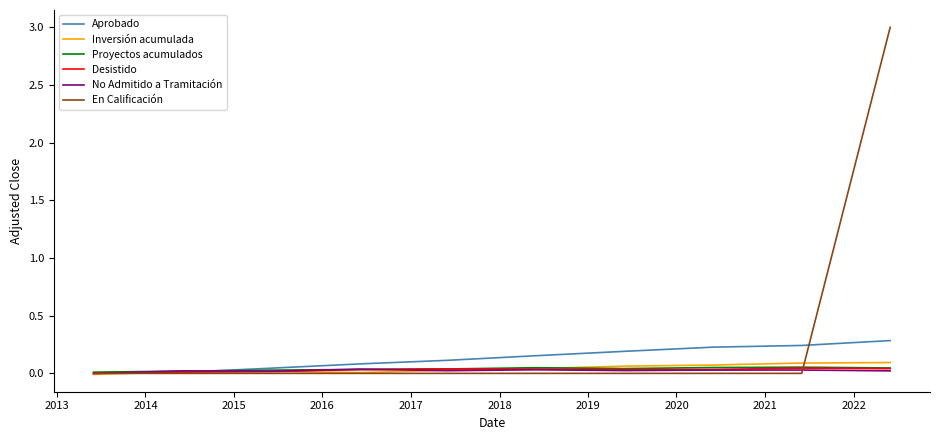

What is the greatest value displayed?

3.0